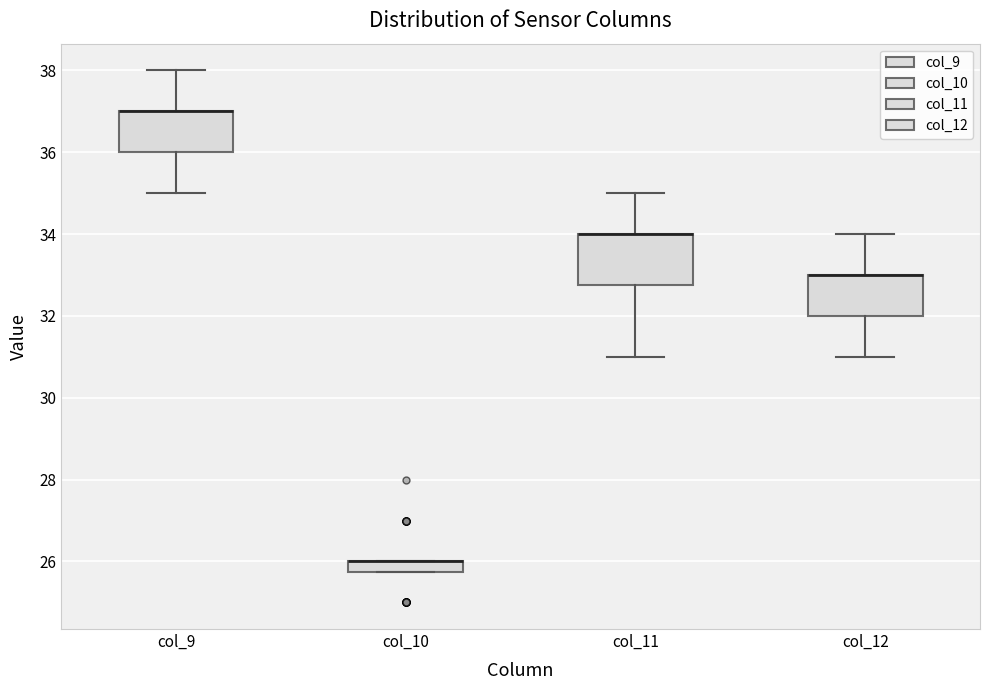

Which box is the tallest, from its lower edge to its upper edge?

col_11